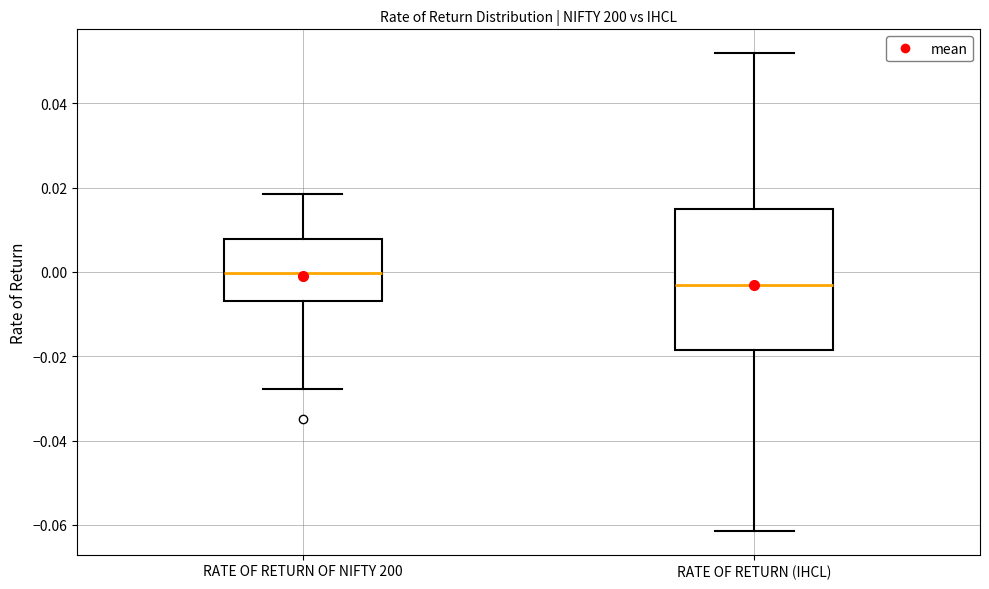

Where is the upper edge of the box for RATE OF RETURN (IHCL) on the y-axis? The values are not printed on the chart, so give them approximately, as read against the axis.

0.014